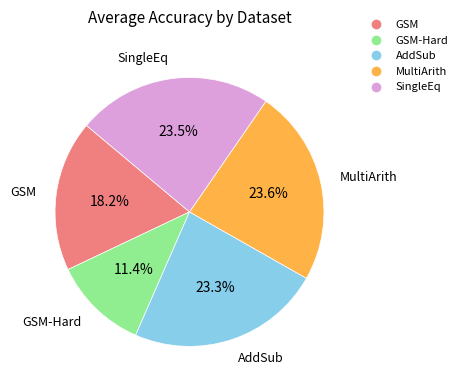

Is there a majority slice in this chart?

No